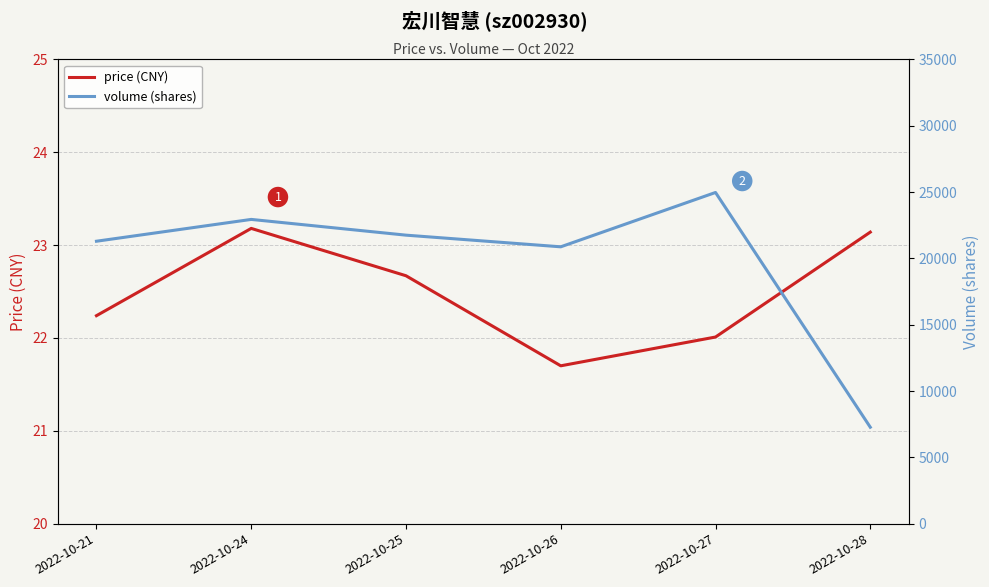

At which category does the chart reach its minimum across all series?

2022-10-26